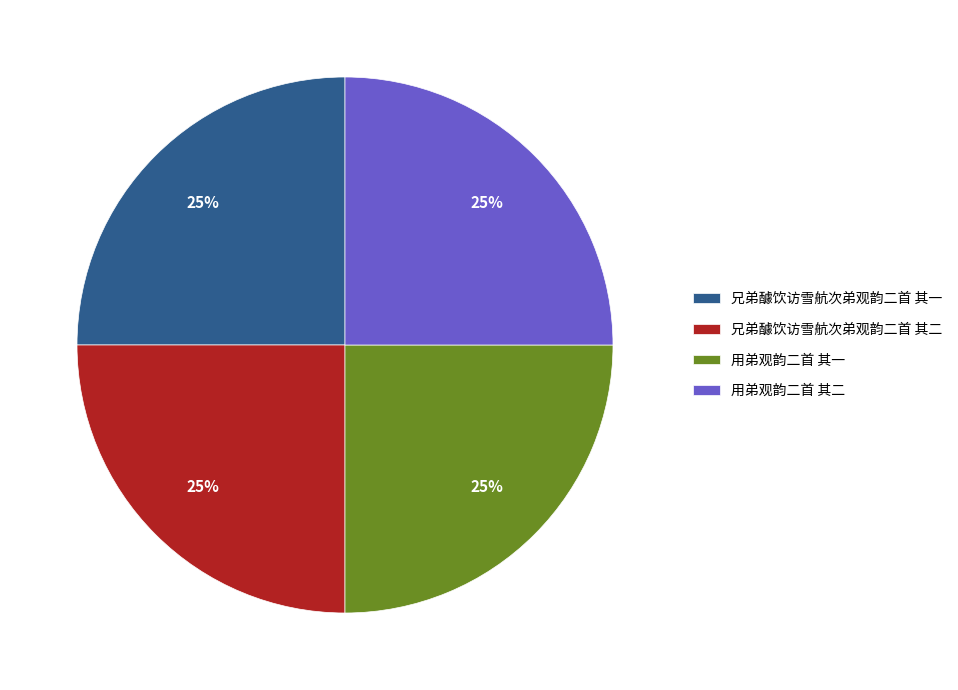

How many slices are in this pie chart?

4